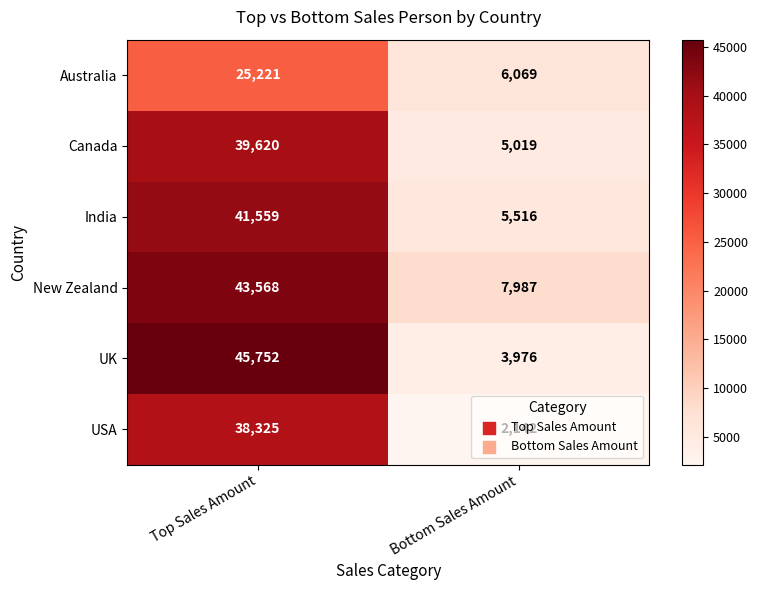

Which series has the largest total across all categories?

New Zealand